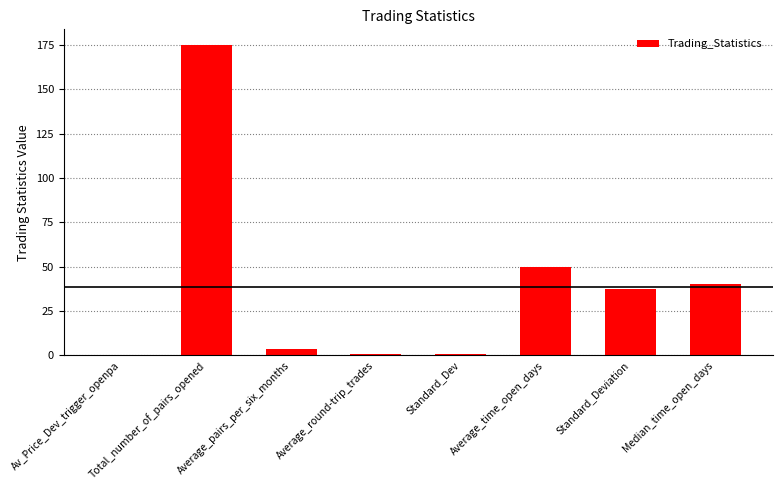

What is the sum of all values?

307.0